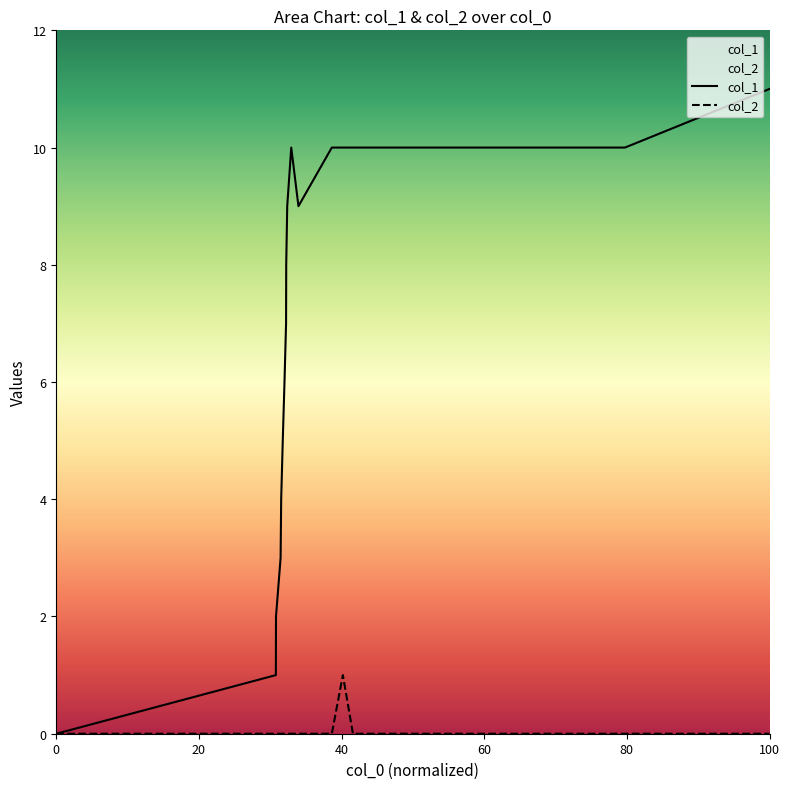

Which series has the largest range (max minus min)?

col_1